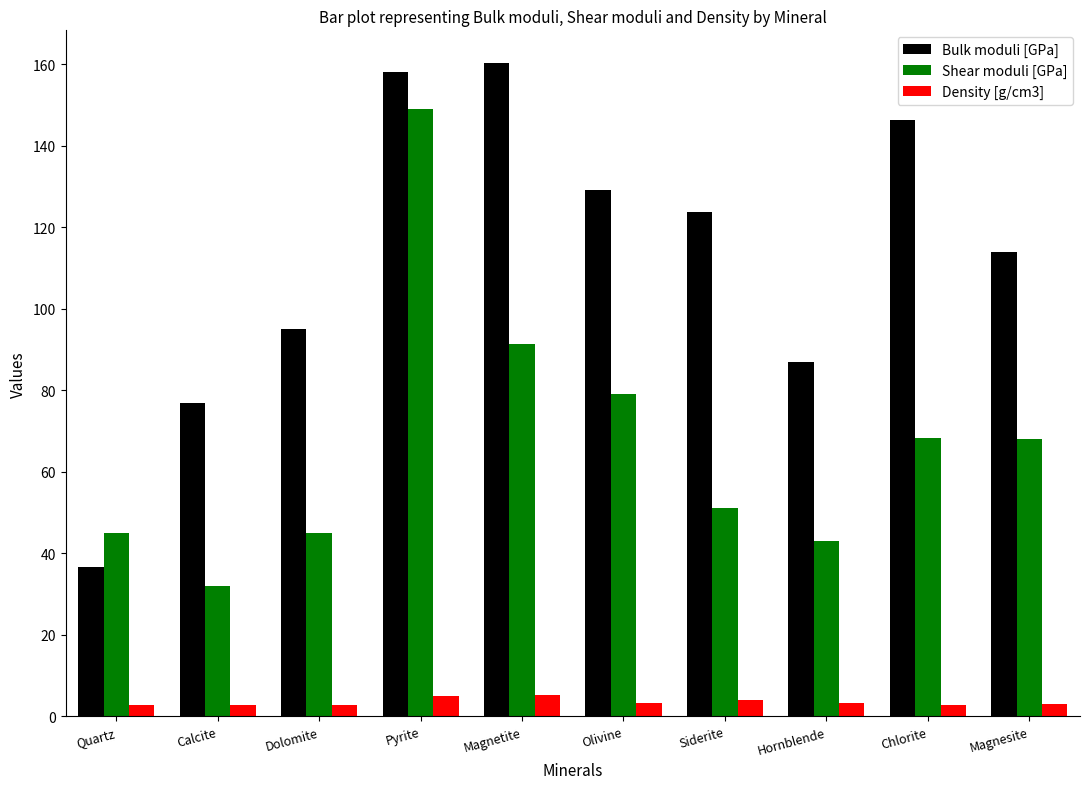

What is the difference between the highest and lowest values at Pyrite?

153.0